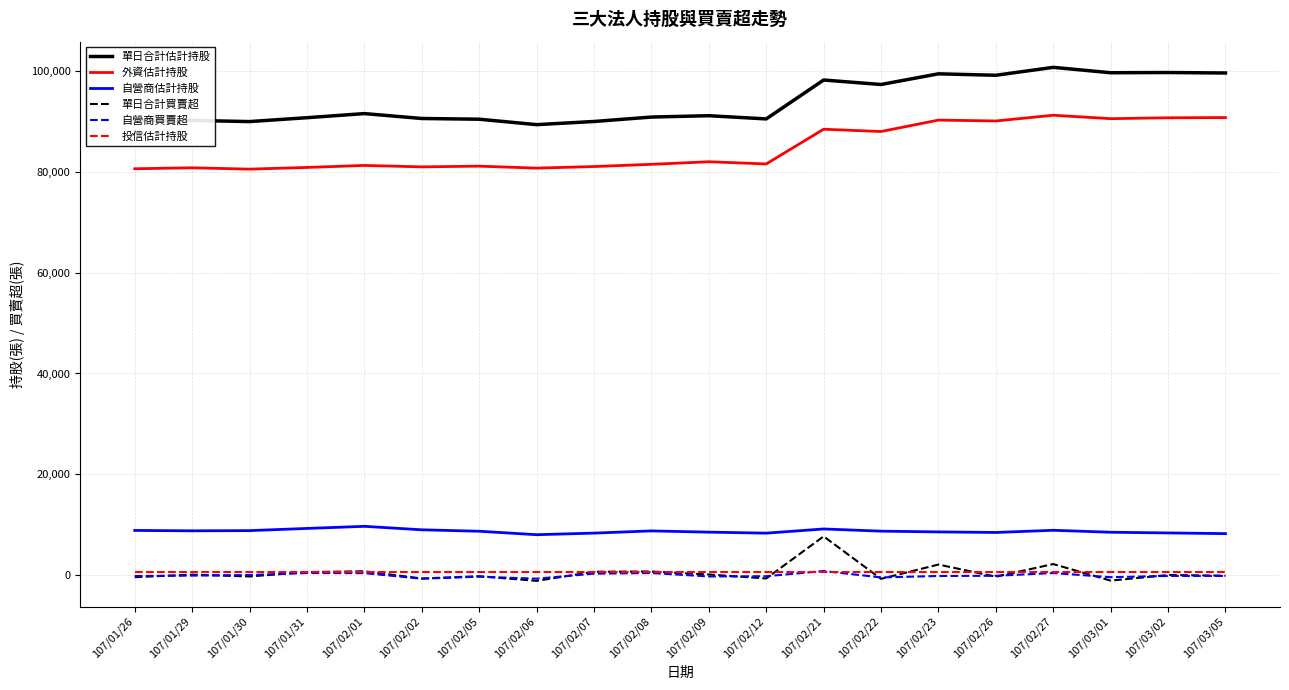

What is the minimum value shown in the chart?

-1115